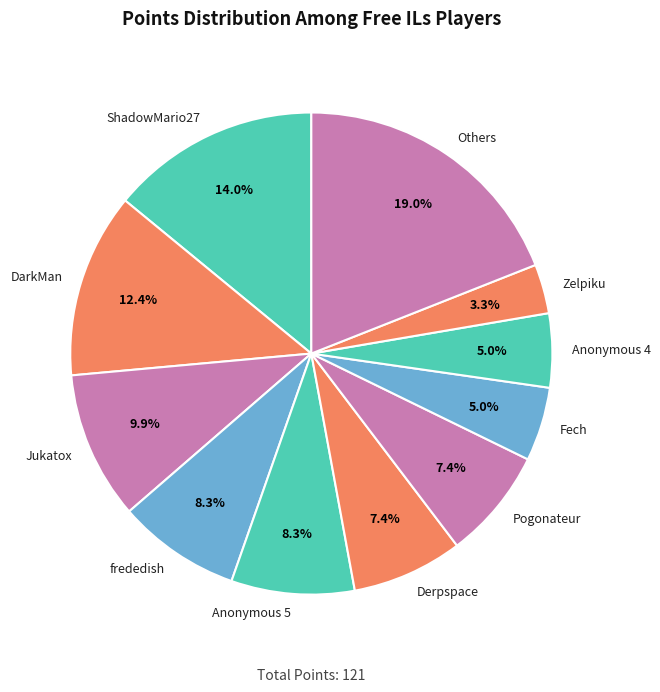

Which has a higher value, Fech or Jukatox?

Jukatox